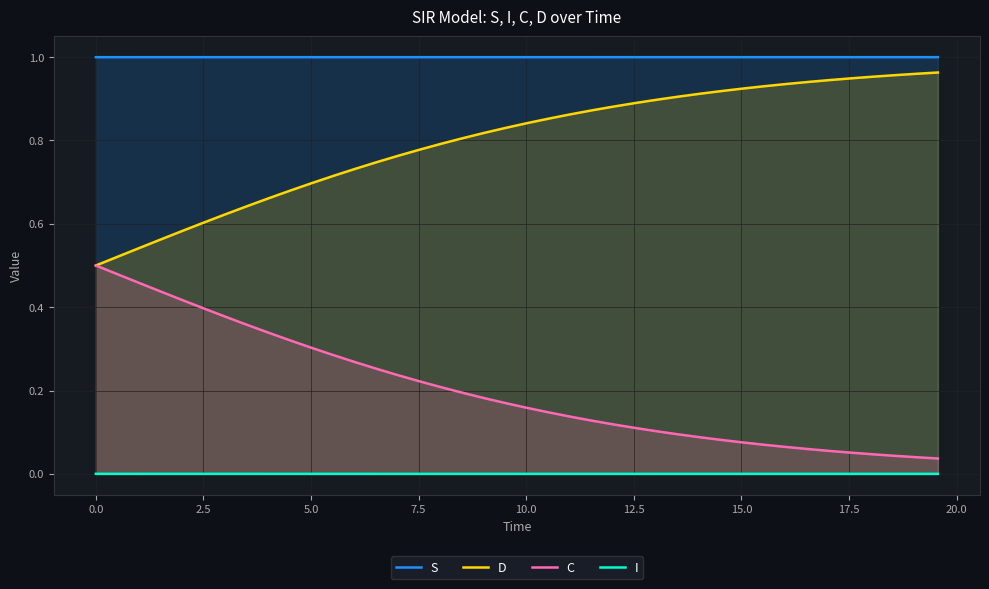

Rank the series by their maximum value, from highest to lowest.

S, D, C, I